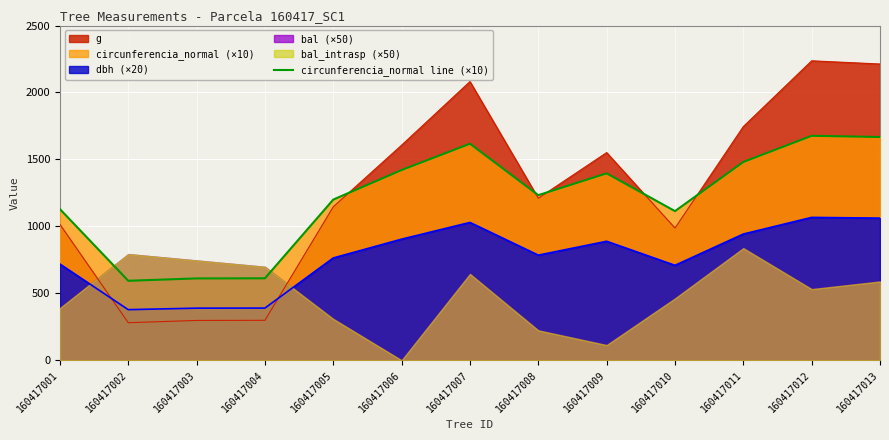

How many interior local valleys (lower than both neighbors) does the data have?

3